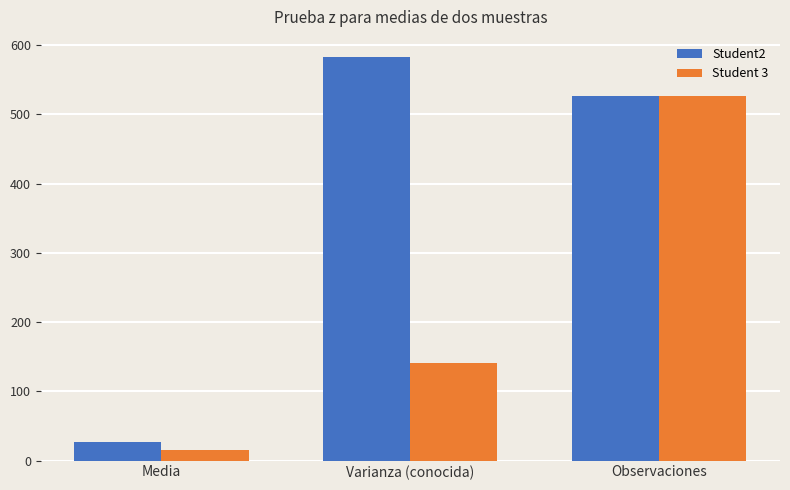

Does the chart contain stacked bars?

No